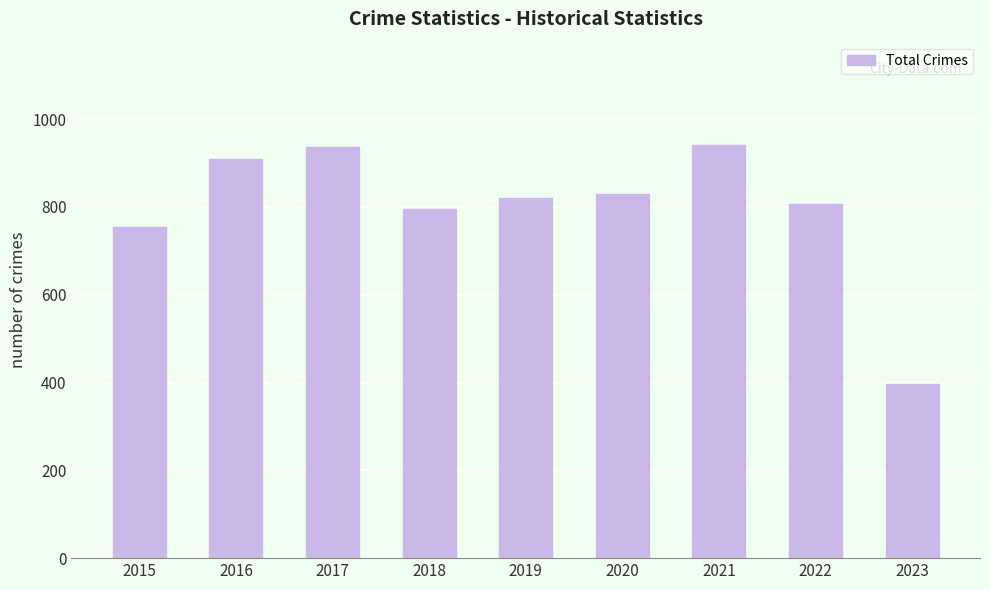

Are the bars grouped side by side (vs. stacked)?

No